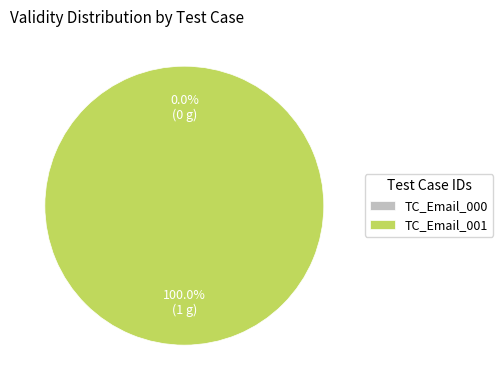

Rank the categories by value from highest to lowest.

TC_Email_001, TC_Email_000